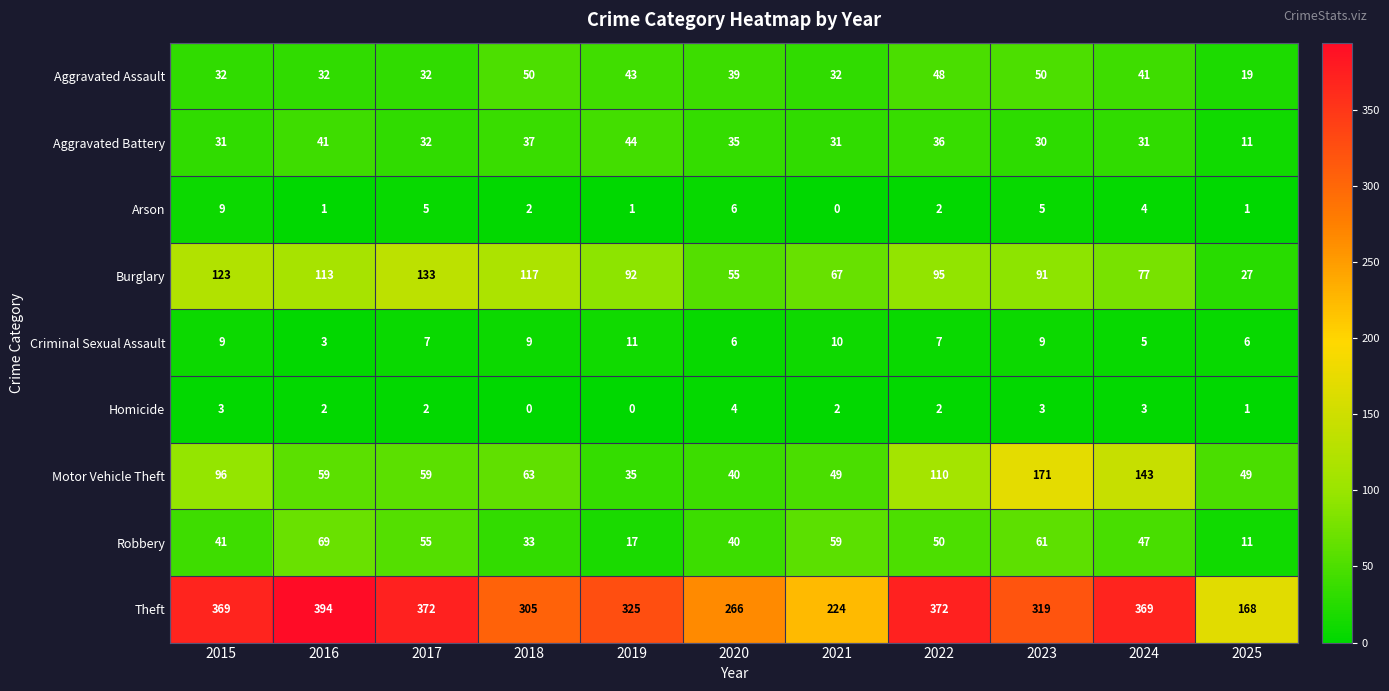

At how many categories does at least one series exceed 120?

11